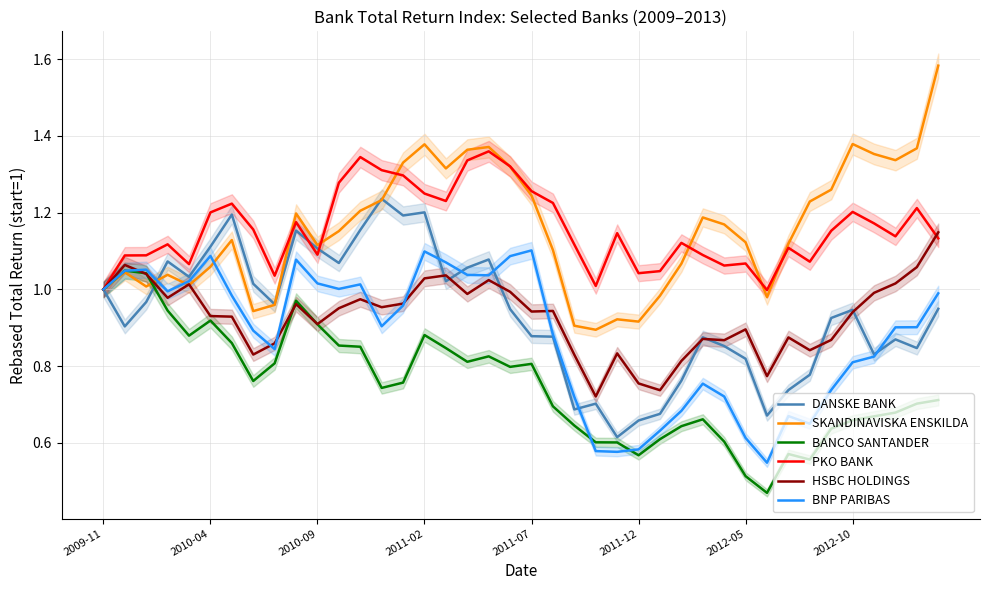

What is the sum of all BNP PARIBAS values?

35.1